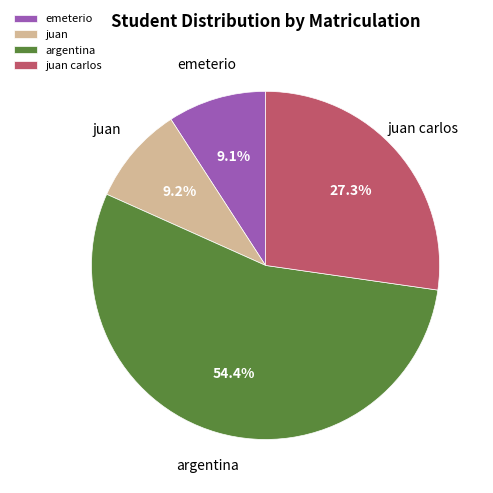

Count the number of slices in the pie.

4